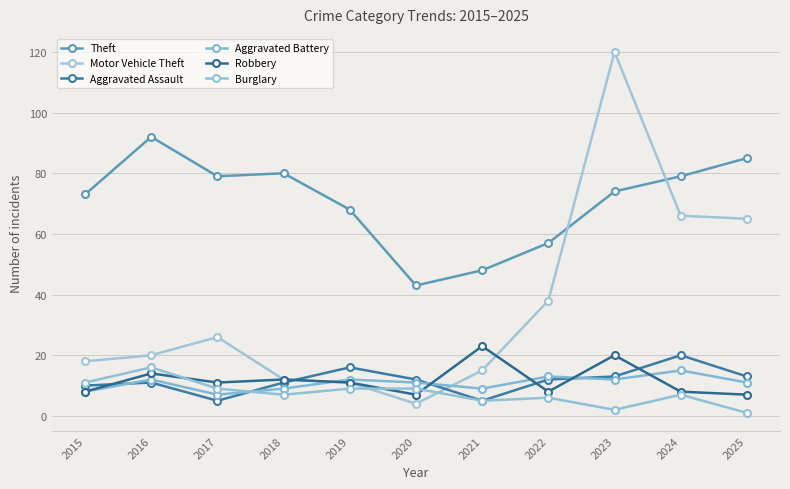

Where is the first local minimum for Aggravated Assault?

2017